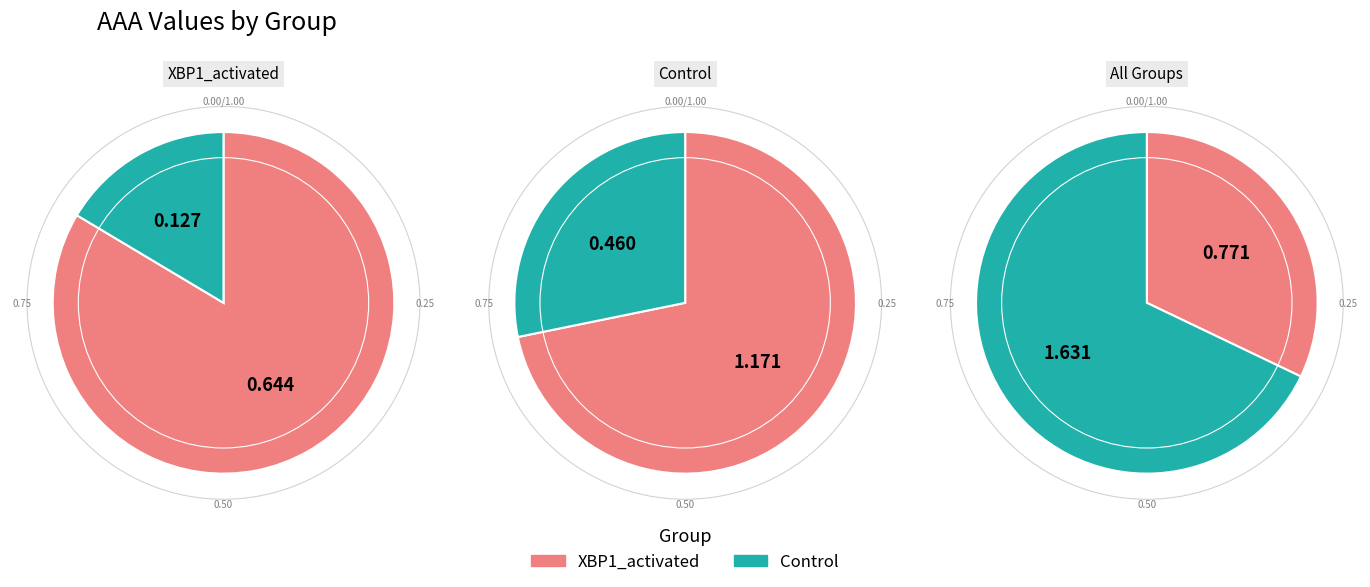

What percentage is NOT represented by aaa_values?

89.3%